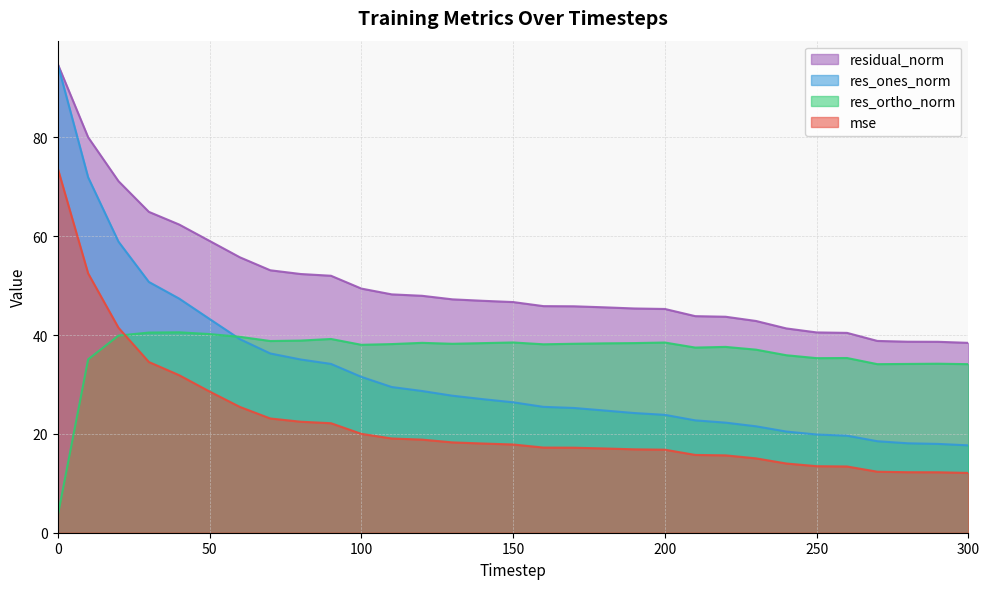

What is the total value across all series at 110?

134.9